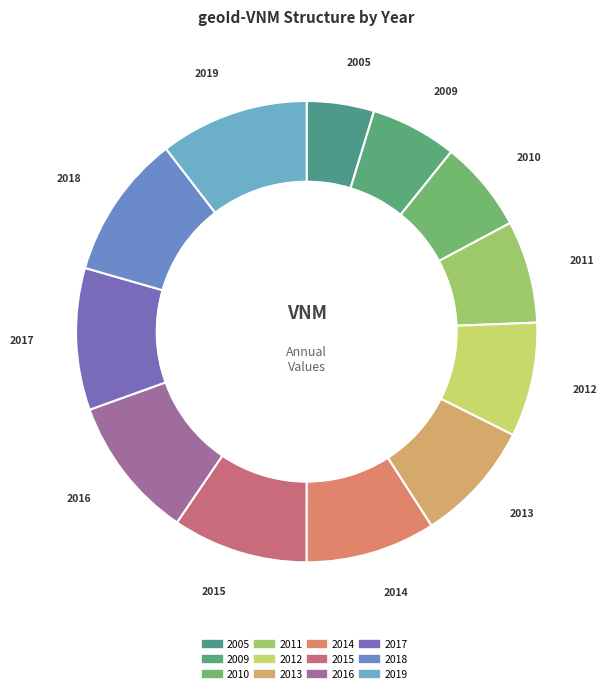

Rank the categories by value from highest to lowest.

2019, 2018, 2016, 2017, 2015, 2014, 2013, 2012, 2011, 2010, 2009, 2005